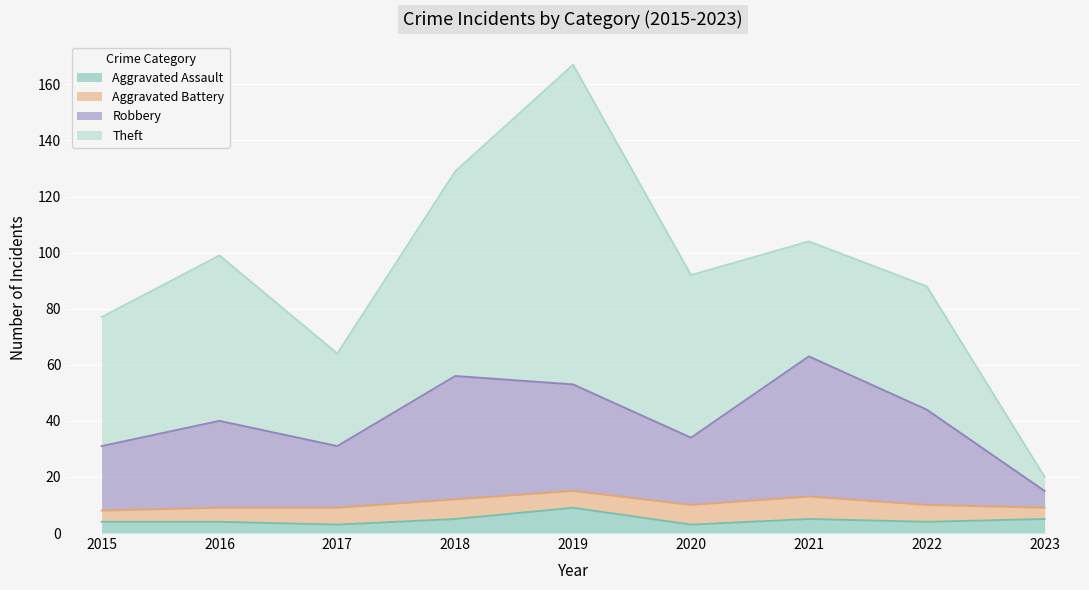

At which category is the sum across all series the highest?

2019